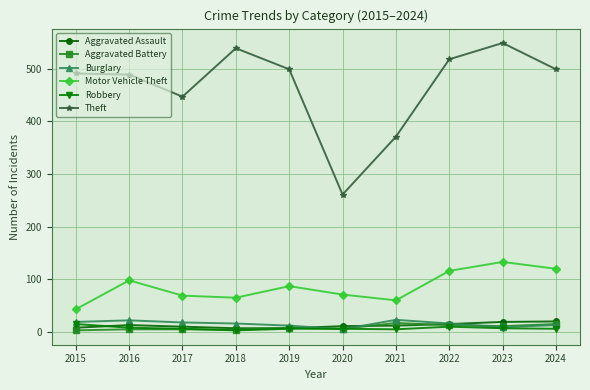

How many interior local peaks does the Motor Vehicle Theft series have?

3